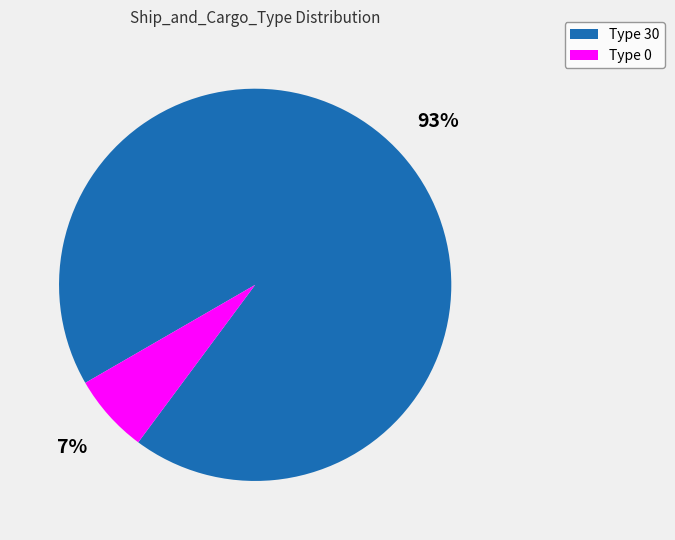

Is there any slice that represents more than half of the pie?

Yes